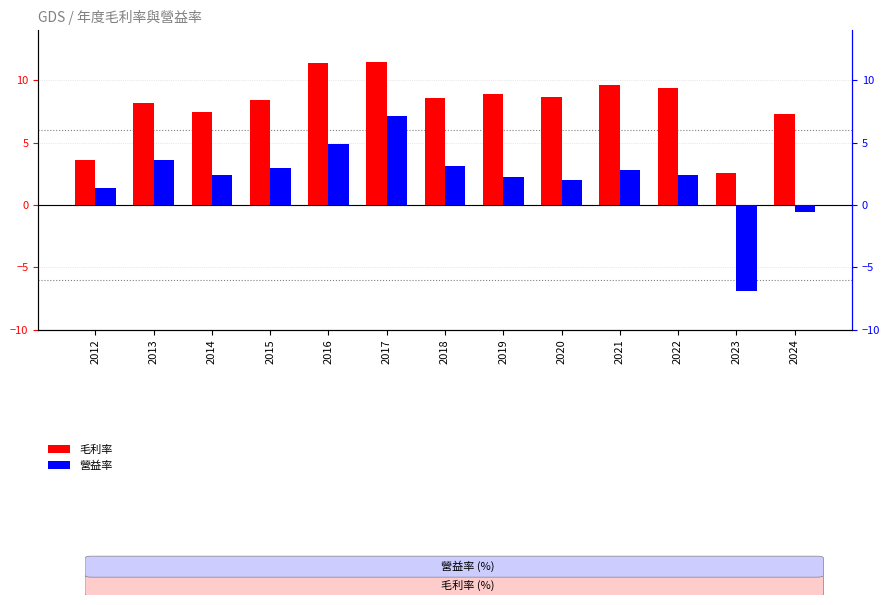

How many data points in 毛利率 are above 8?

9